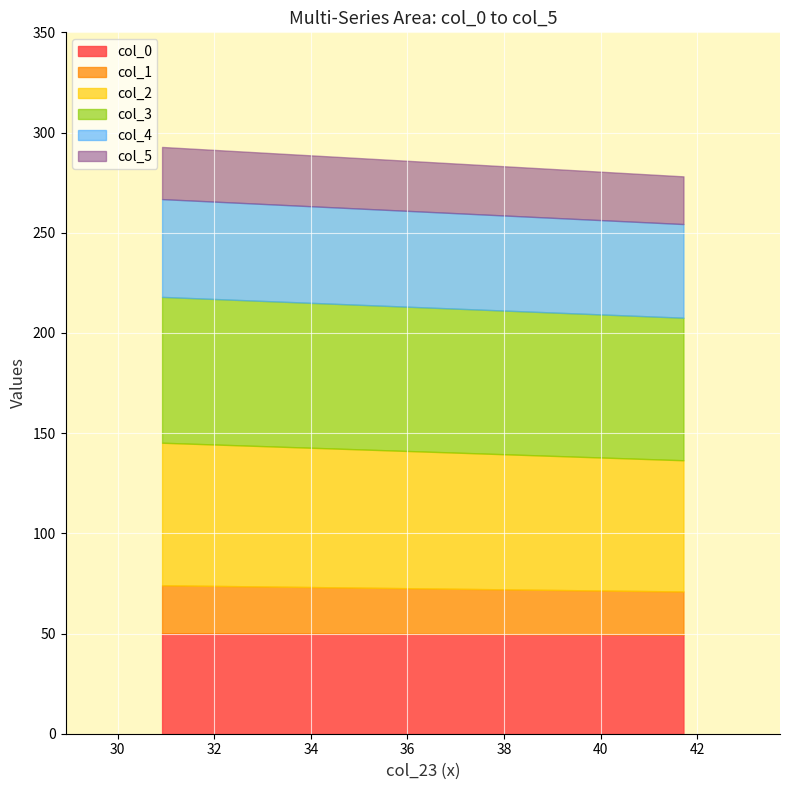

Which series changed the most between 30.91741445 and 41.7179225?

col_2